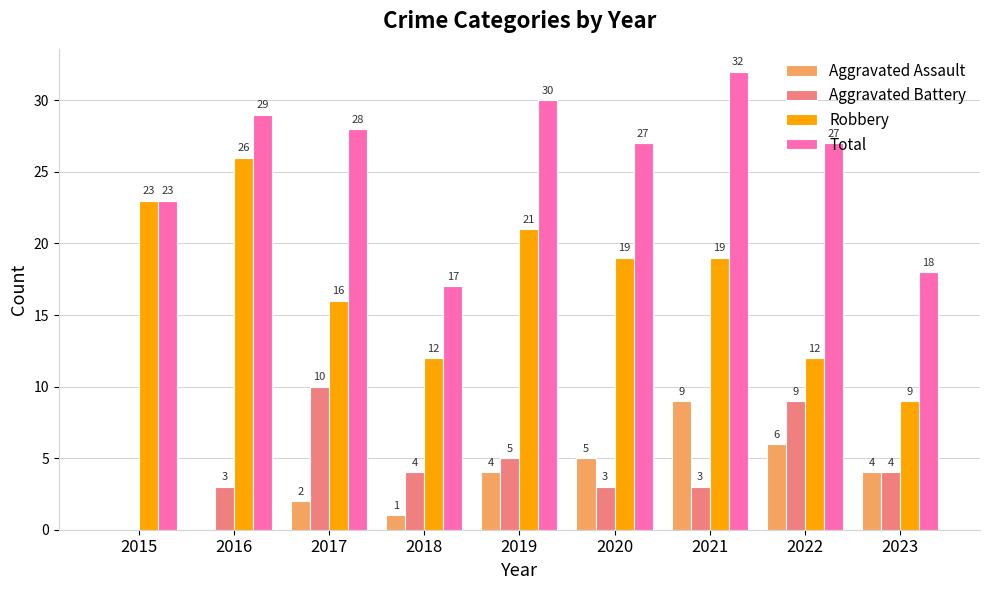

Between 2018 and 2022, which series saw the biggest shift?

Total